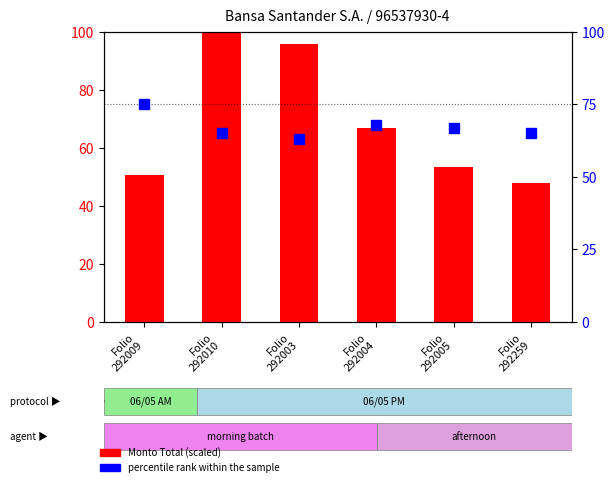

What position from the right is Folio
292010?

5